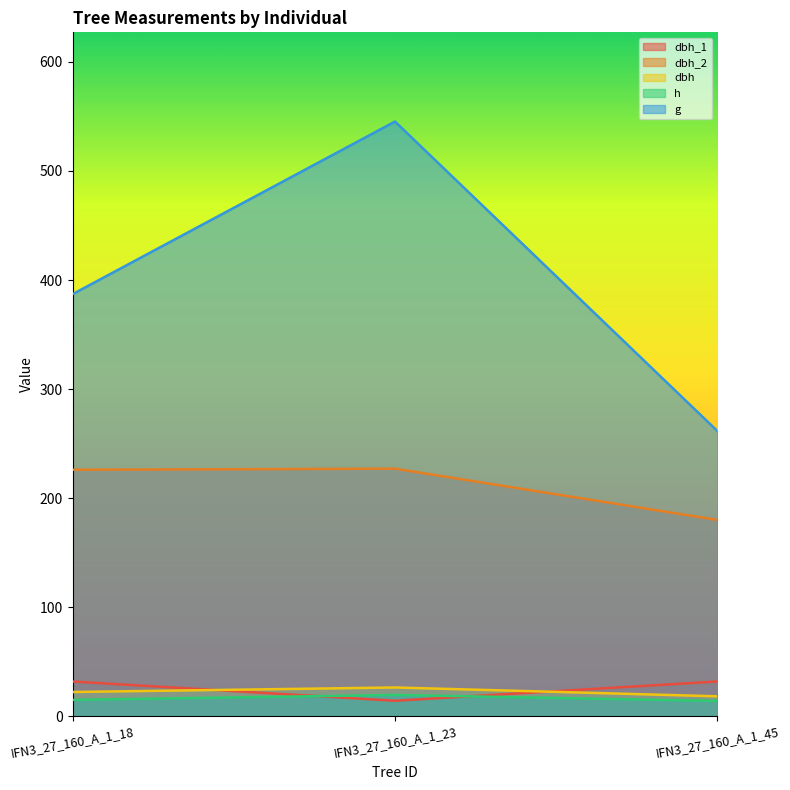

Which series has the widest spread of values?

g